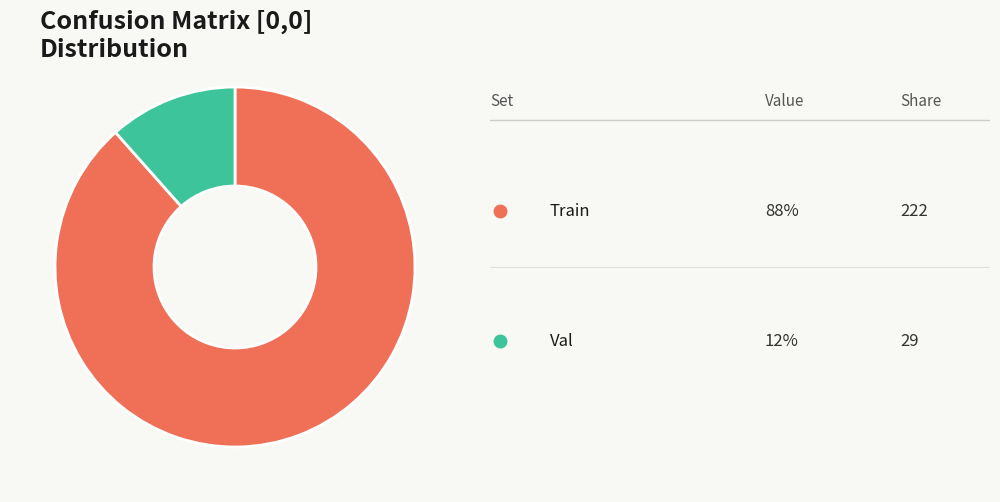

Is there a majority slice in this chart?

Yes